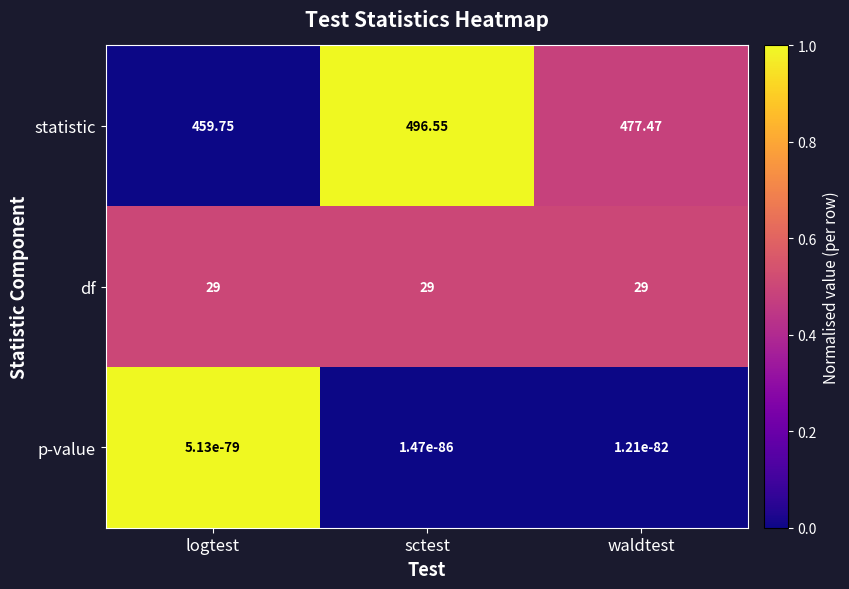

Which series changed the most between logtest and sctest?

statistic